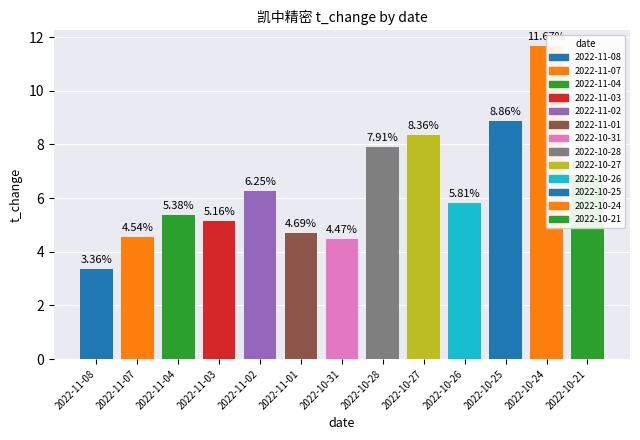

What is the label of the 6th bar from the left?

2022-11-01